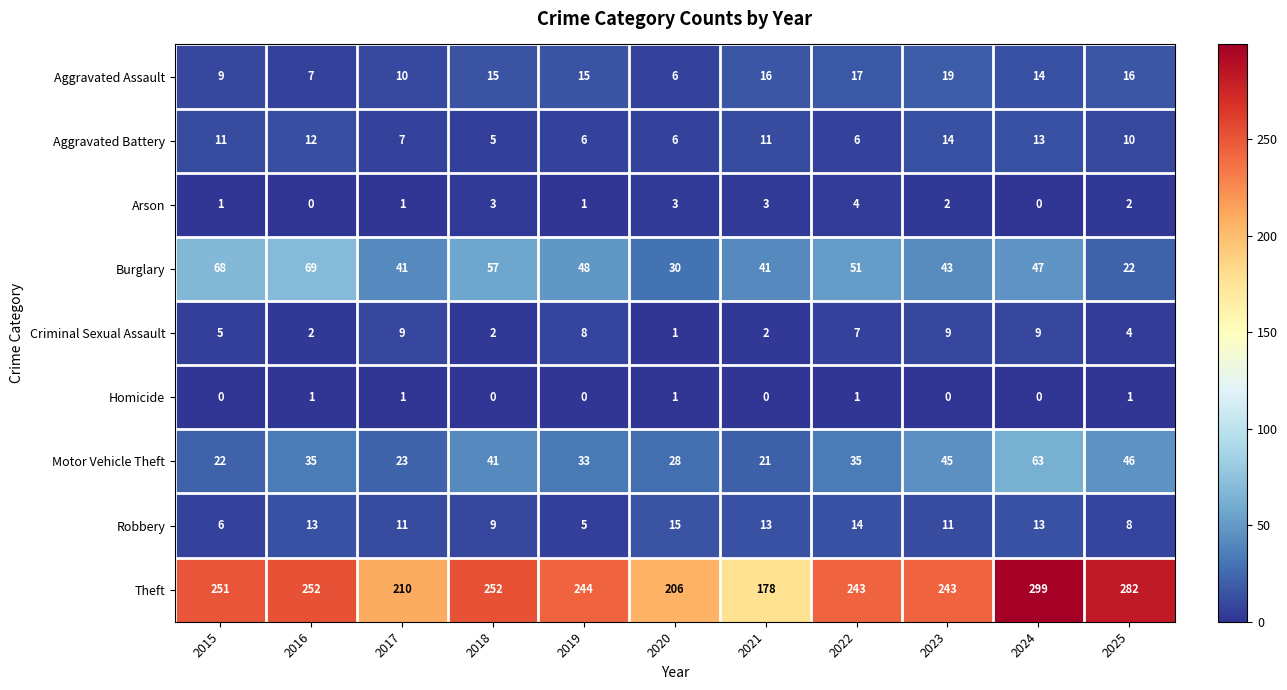

Which label corresponds to the largest value in the chart?

2024